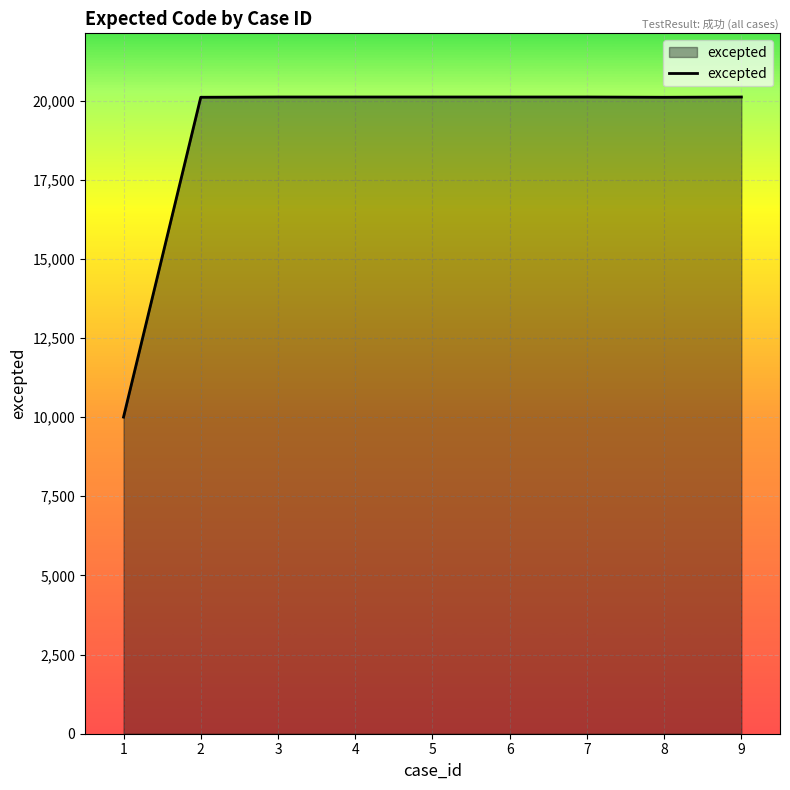

What is the difference between the maximum and minimum values?

10110